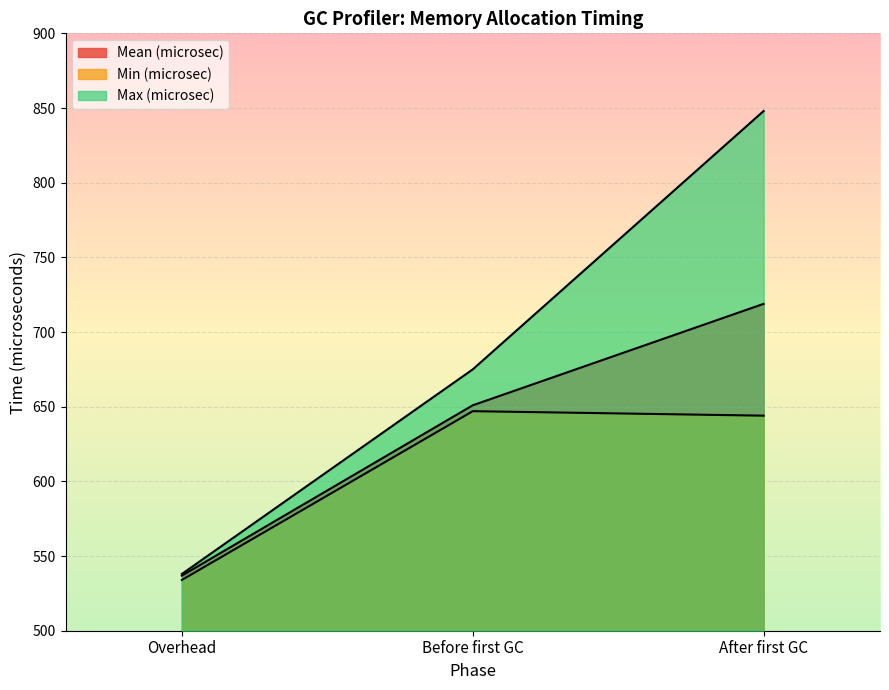

Count the number of data series in this chart.

3